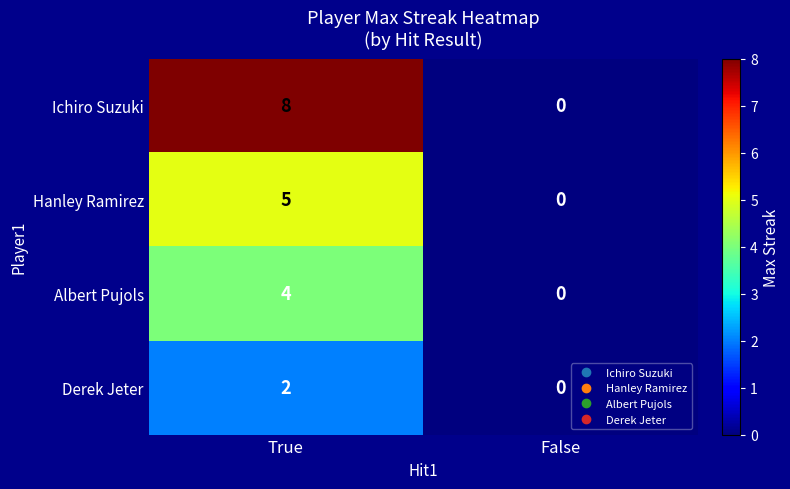

Reading left to right, what are all the values shown in this chart?

Ichiro Suzuki: 8	0
Hanley Ramirez: 5	0
Albert Pujols: 4	0
Derek Jeter: 2	0